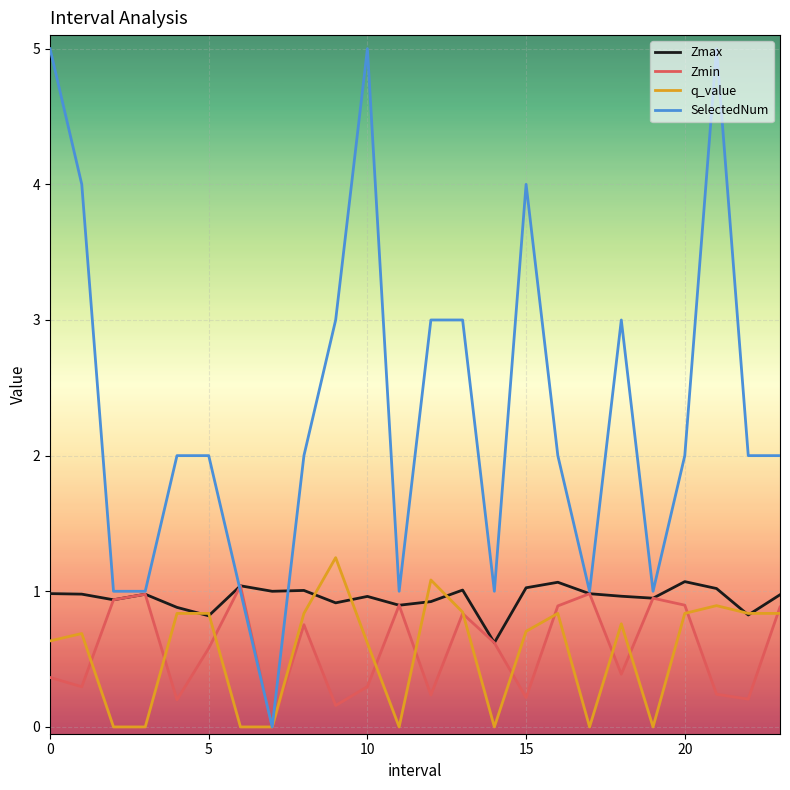

Which series has the widest spread of values?

SelectedNum